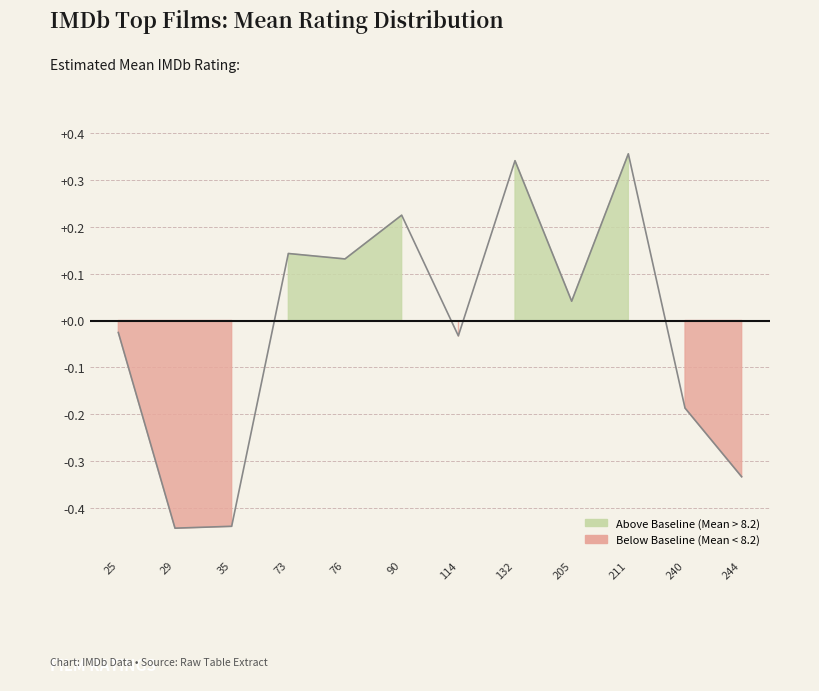

Rank the categories by value from highest to lowest.

211, 132, 90, 73, 76, 205, 25, 114, 240, 244, 35, 29